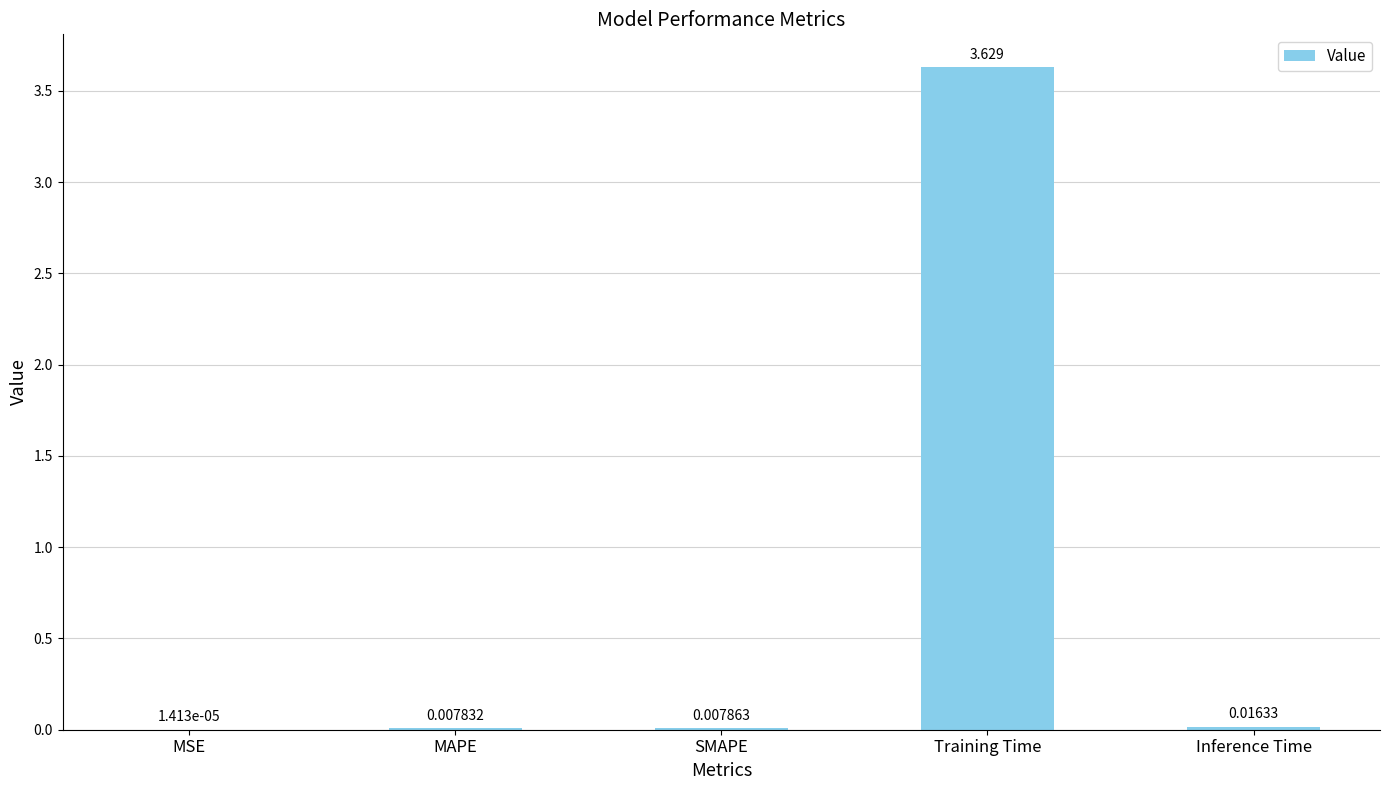

Which label corresponds to the largest value in the chart?

Training Time